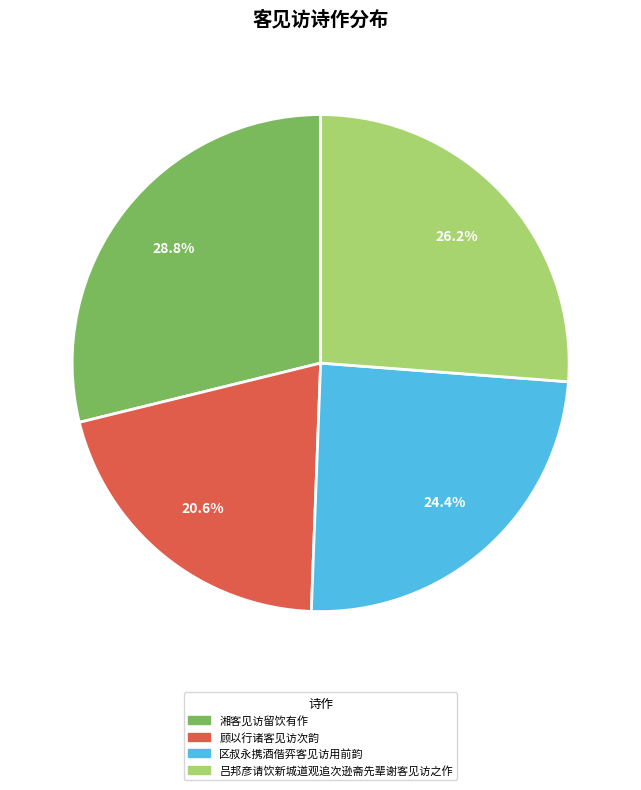

What percentage is the 湘客见访留饮有作 slice, to the nearest percent?

29%